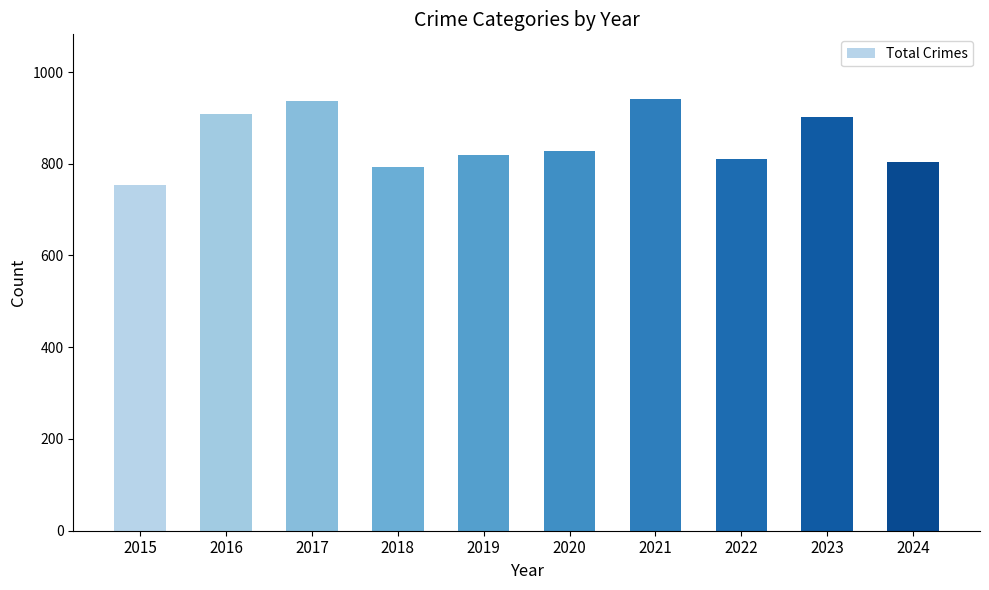

What is the difference between the maximum and minimum values?

187